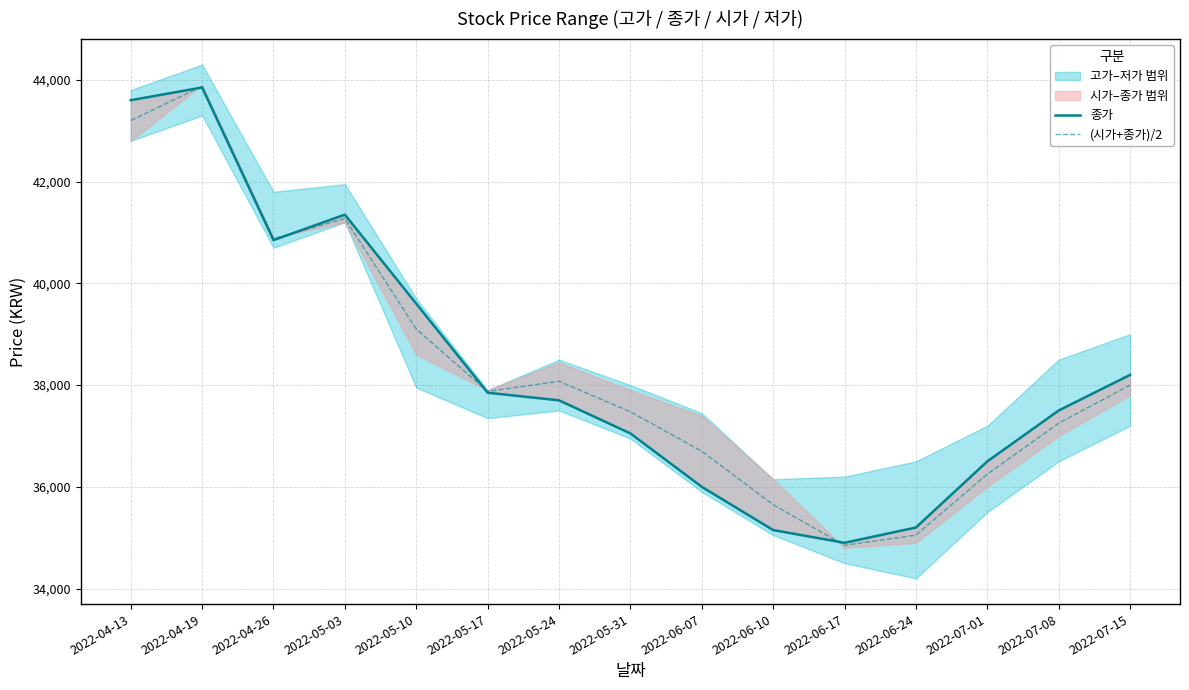

The value of (시가+종가)/2 at 2022-05-31 is 37475. True or false?

True